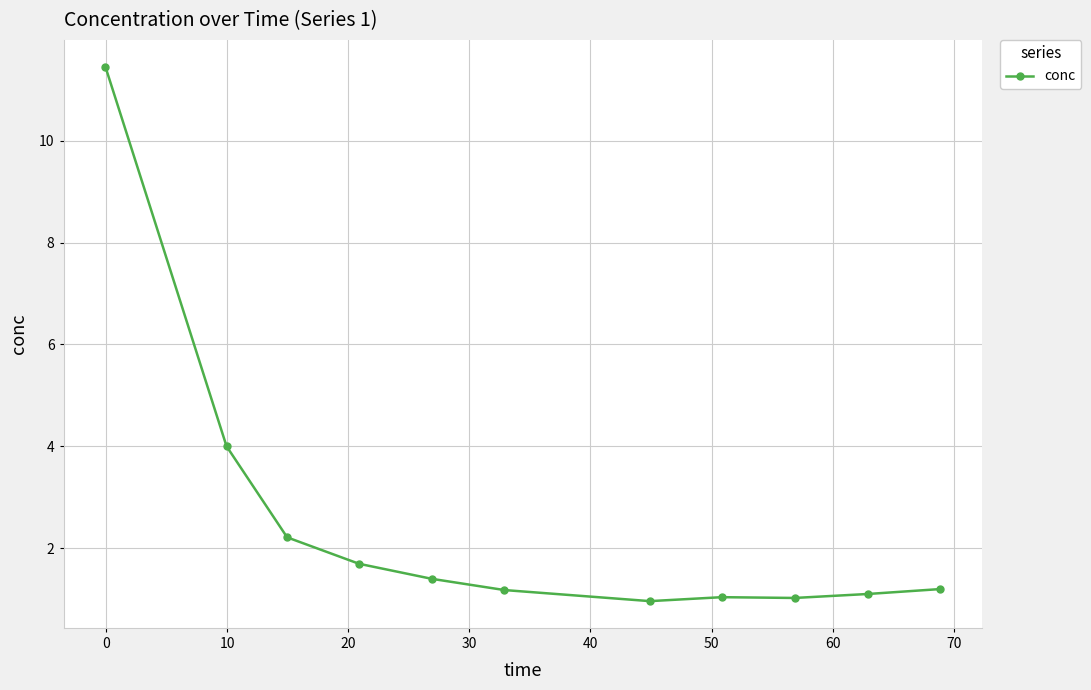

What is the smallest value displayed?

1.0